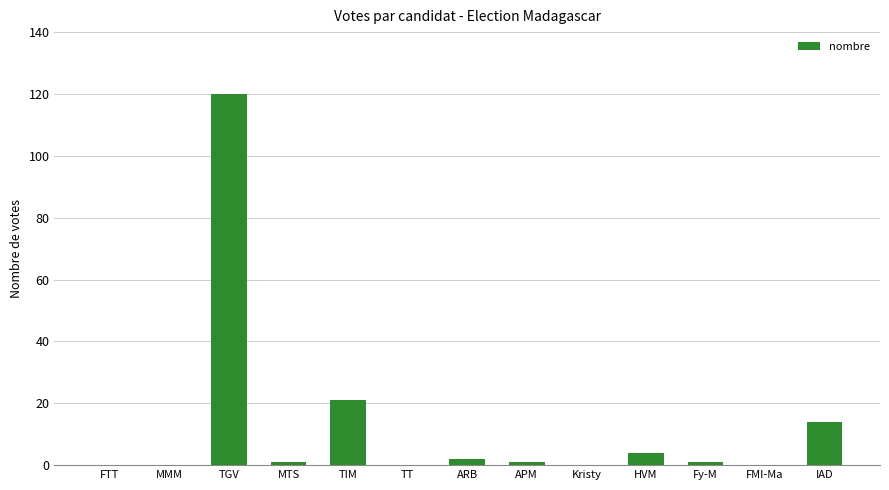

How many data points does each series have?

13